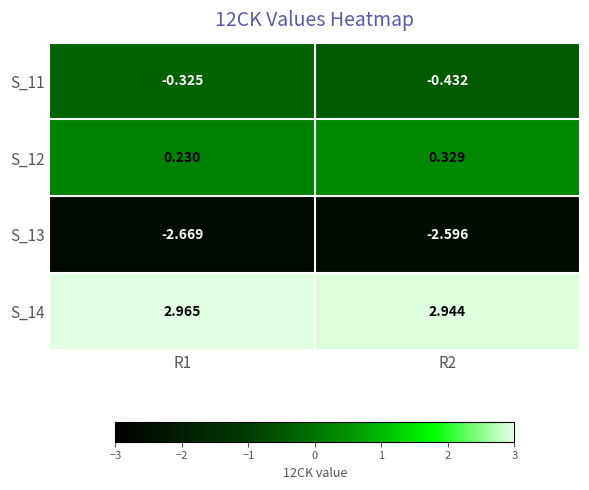

Is the value of S_13 at R2 greater than the value of S_12 at R2?

No